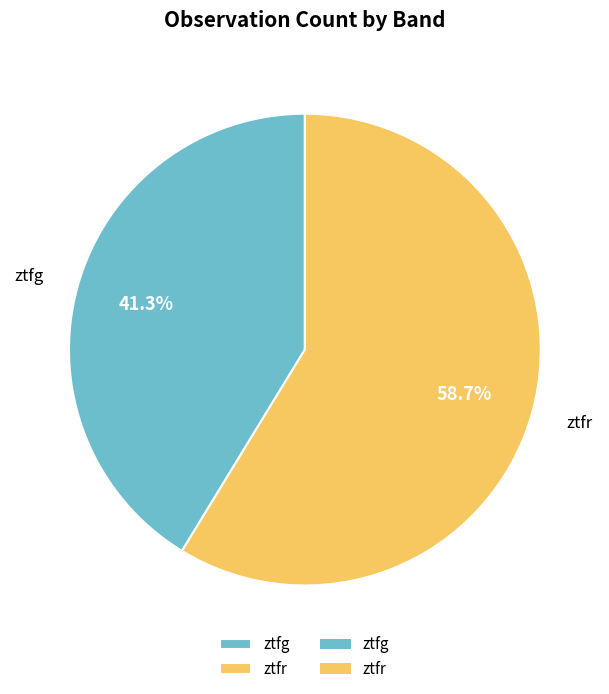

Is it true that ztfr is 51% of the pie?

False